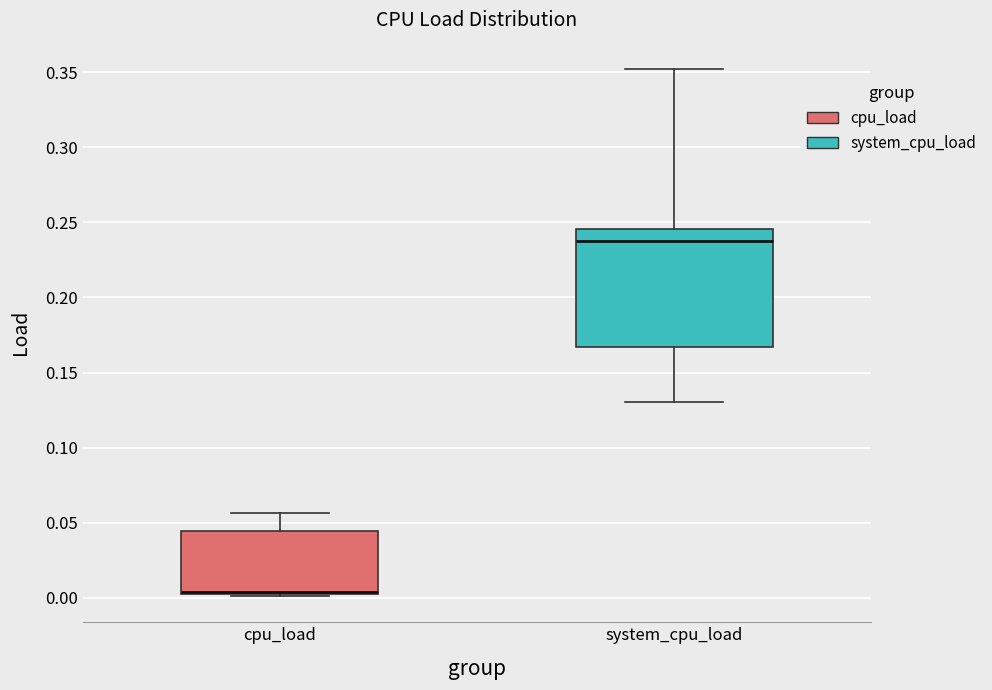

Reading left to right, read every box against the y-axis: the position of its median line, the range the box covers, and the ends of its whiskers. The values are not printed on the chart, so give them approximately, as read against the axis.

cpu_load: median 0.005 (drawn on the box's lower edge), box 0.005 to 0.045, whiskers 0.000 to 0.055
system_cpu_load: median 0.235, box 0.165 to 0.245, whiskers 0.130 to 0.350